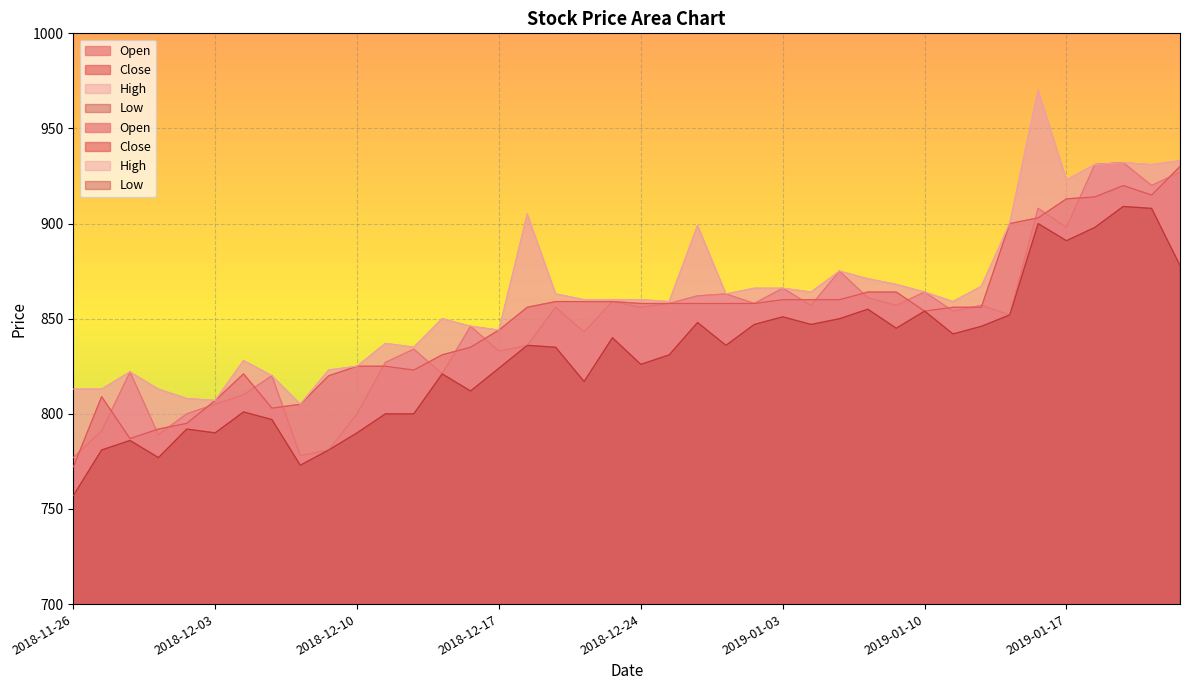

What is the sum of the Low values at 2019-01-21 and 2019-01-11?

1751